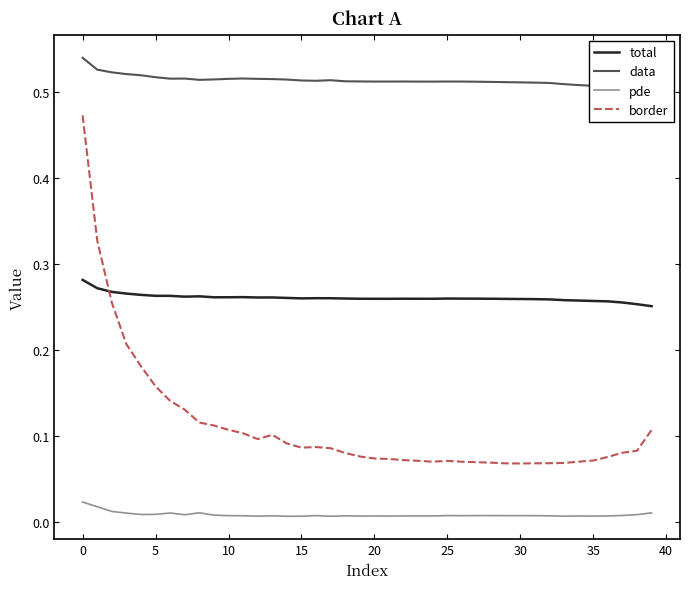

The total series shows 0.4 at 30. True or false?

False